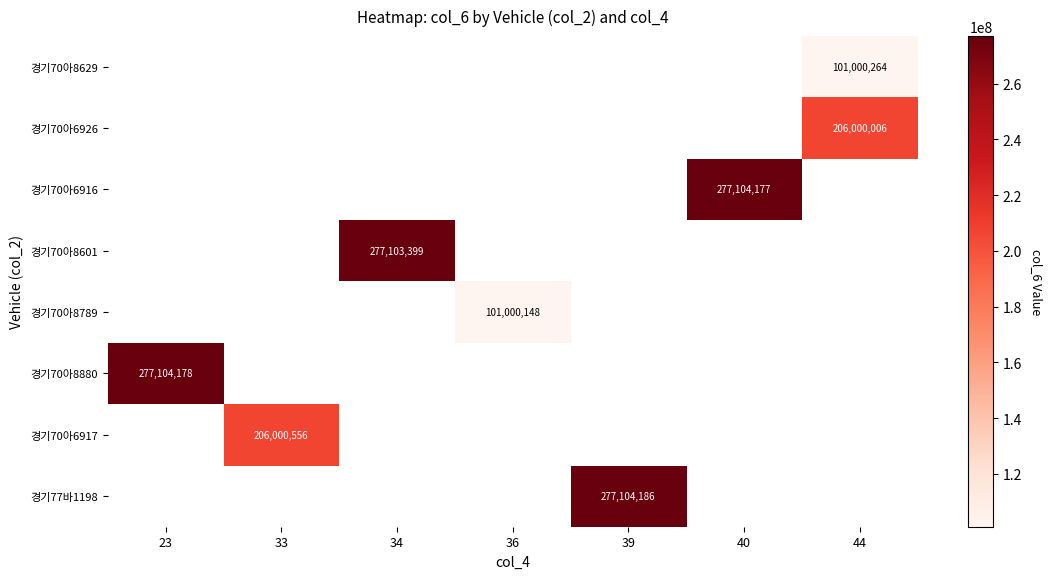

The value of 경기70아6926 at 44 is 368995738. True or false?

False